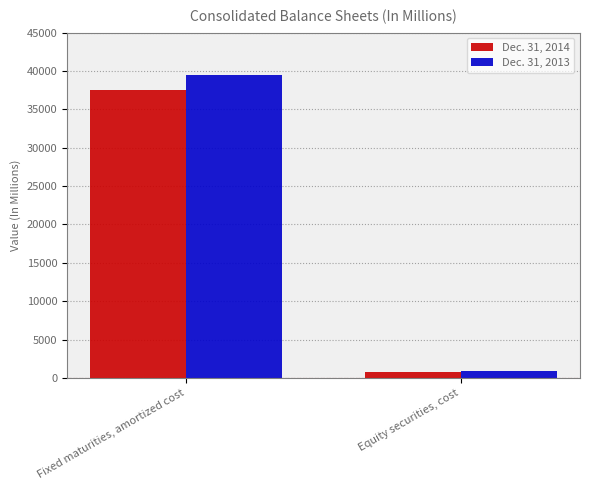

How many Dec. 31, 2014 values are between 733 and 37469?

2